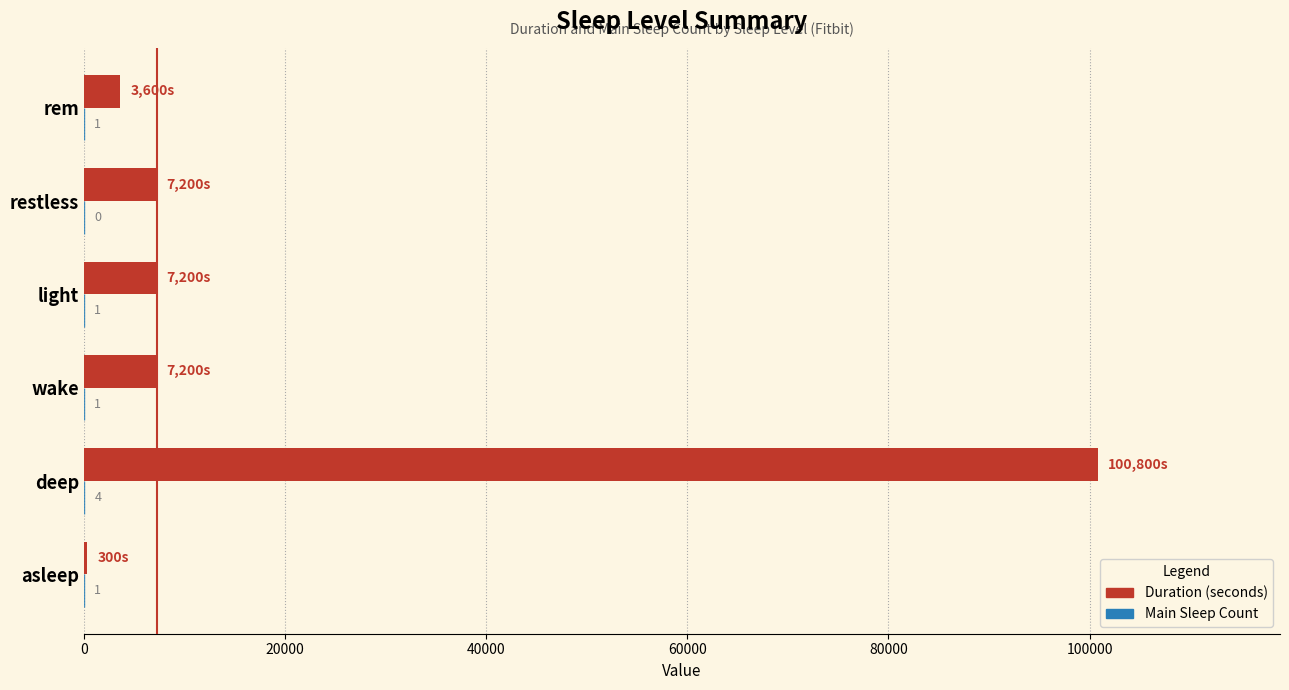

At which category is the sum across all series the highest?

deep